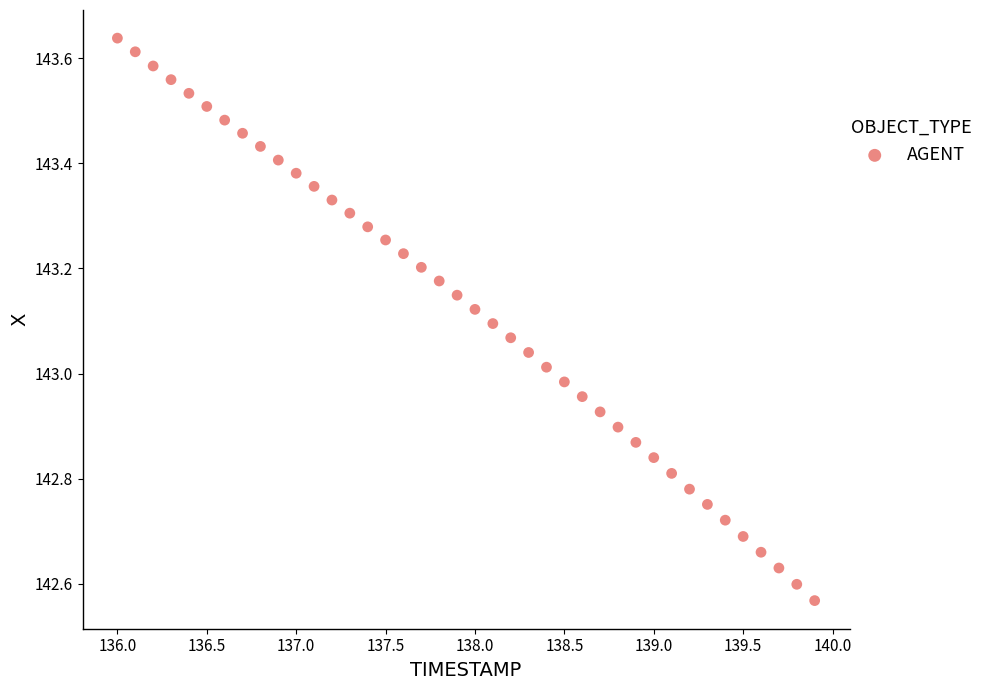

What is the range of X values (max minus min)?

3.9